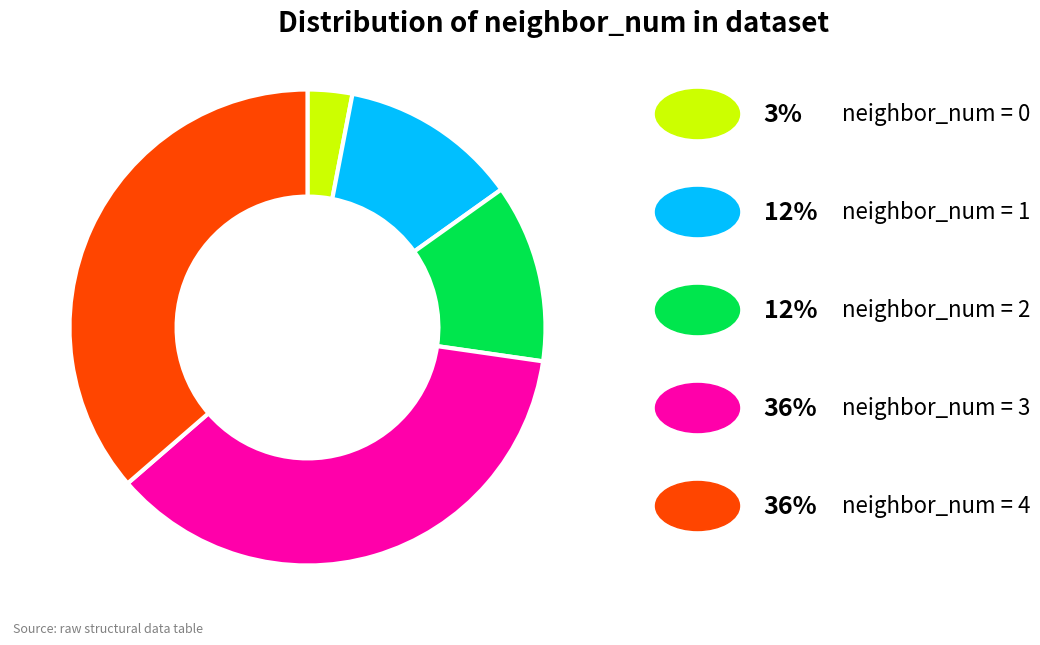

Does any single category account for the majority?

No